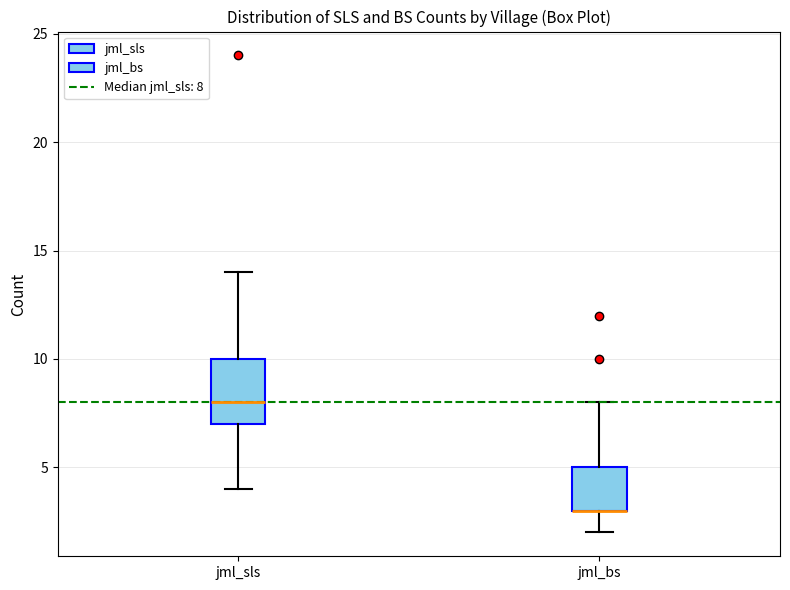

Which box is the tallest, from its lower edge to its upper edge?

jml_sls